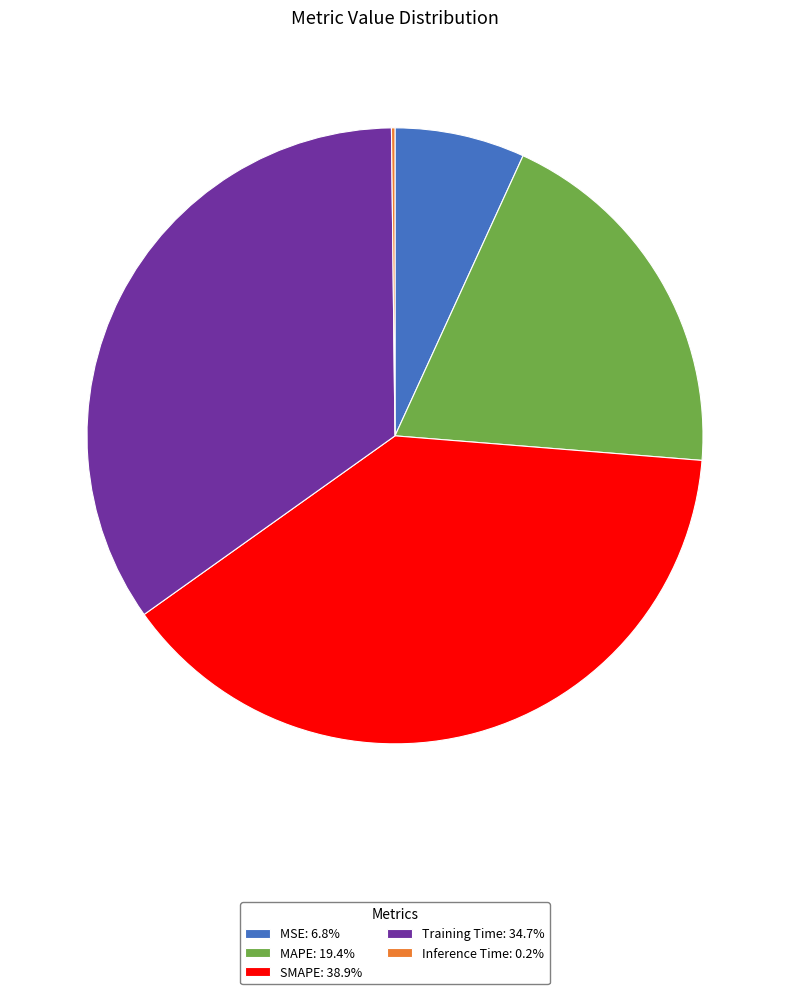

Which category has the biggest portion of the pie?

SMAPE